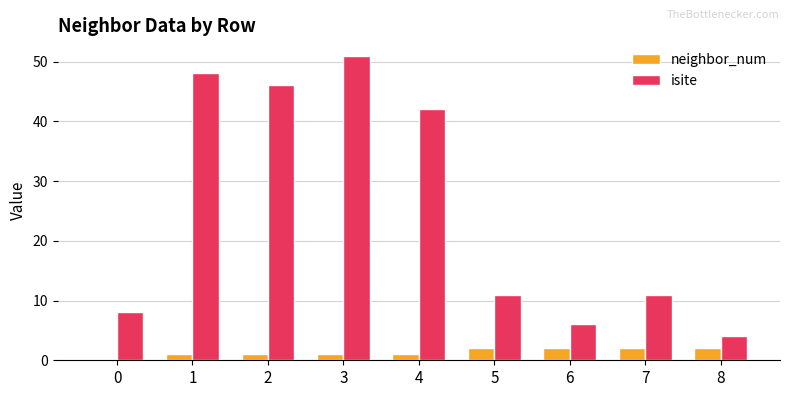

At which category is the sum across all series the highest?

3